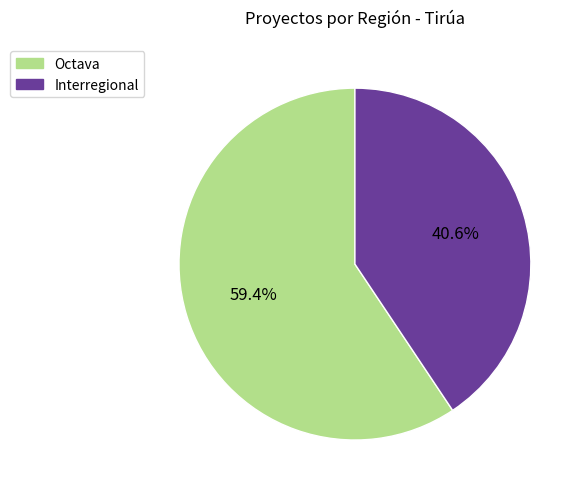

Which slice is the largest?

Octava